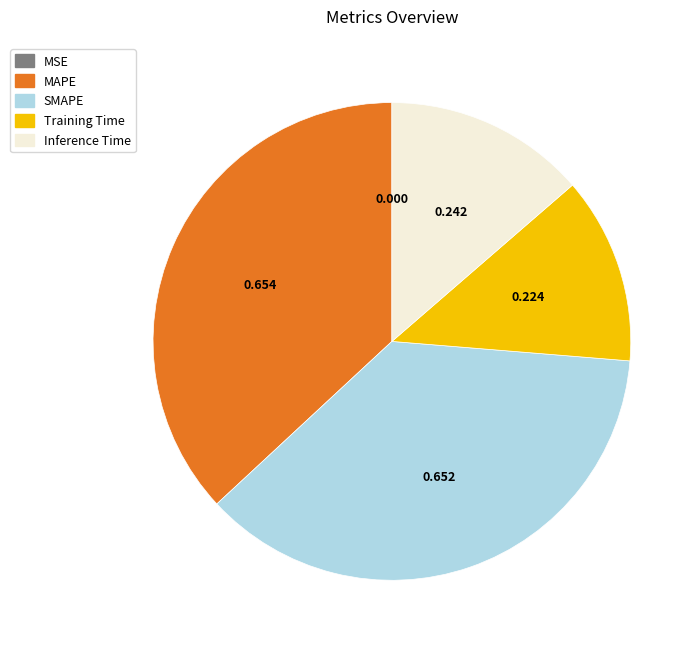

Does Inference Time account for over 50% of the chart?

No